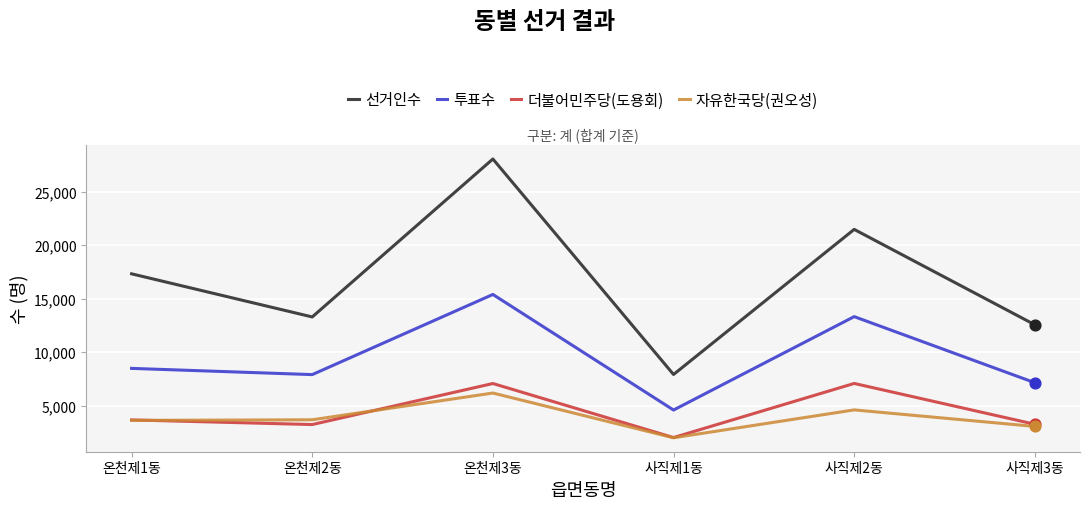

Which series changed the most between 온천제1동 and 온천제2동?

선거인수